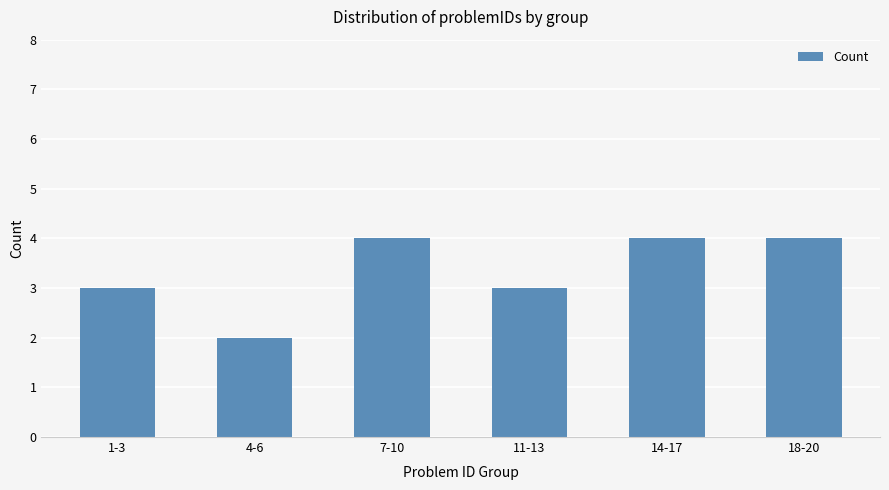

What is the value of the 3rd bar from the left?

4